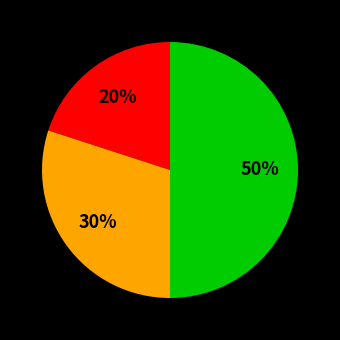

To the nearest percent, what is the difference between the largest and smallest slice percentages?

30%